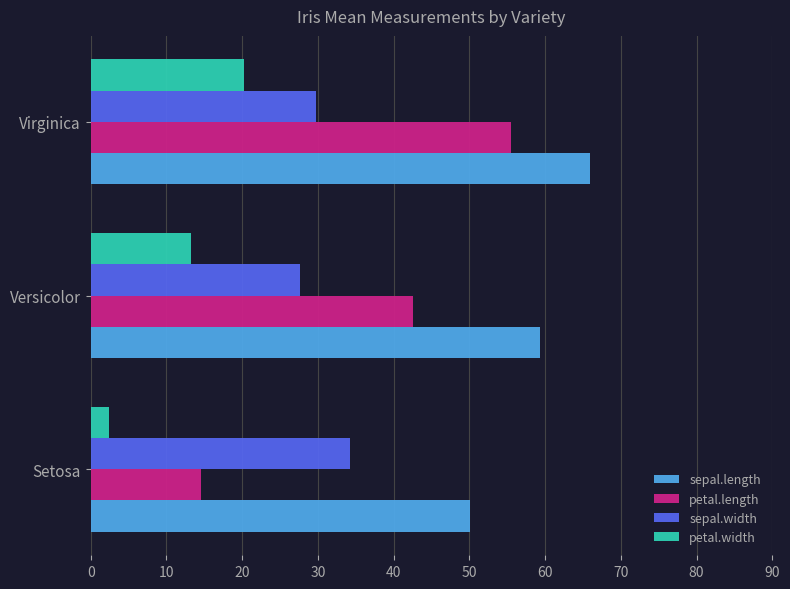

Read the petal.length value at Setosa.

14.6